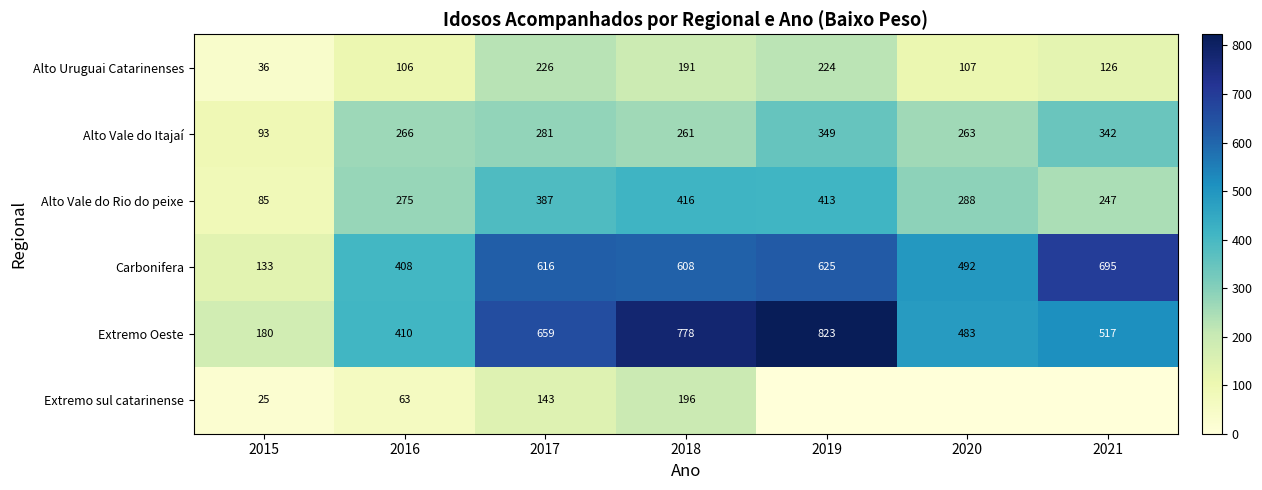

At which category is the sum across all series the highest?

2018